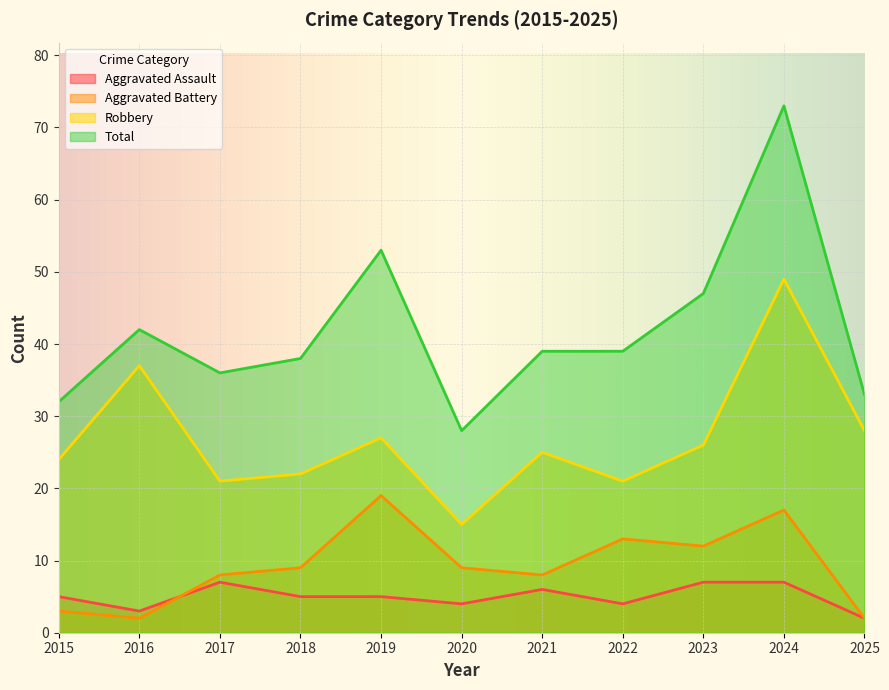

What is the difference between the second highest and minimum values in the Robbery series?

22